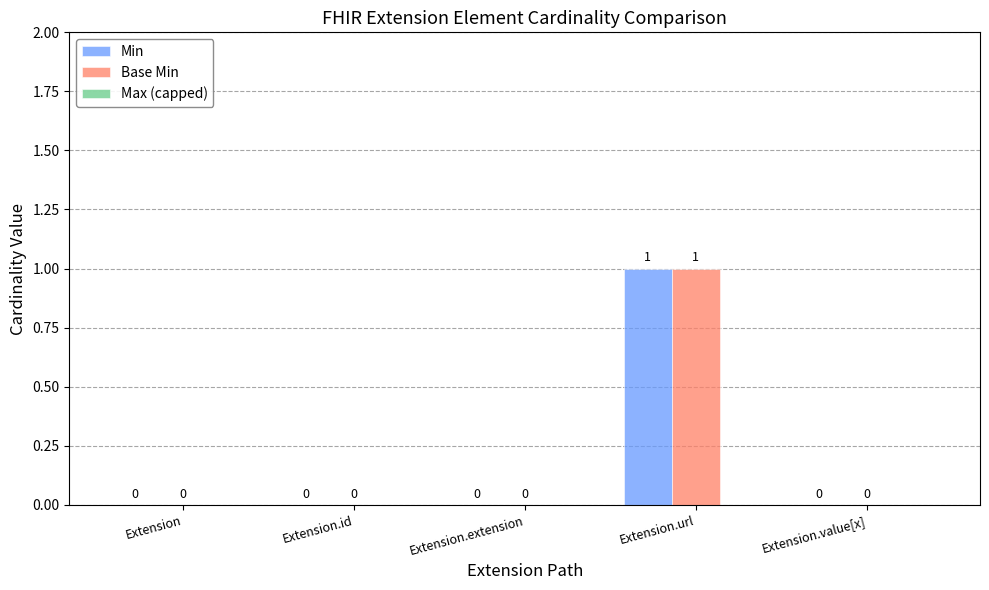

How many Min values are between 0 and 1?

5